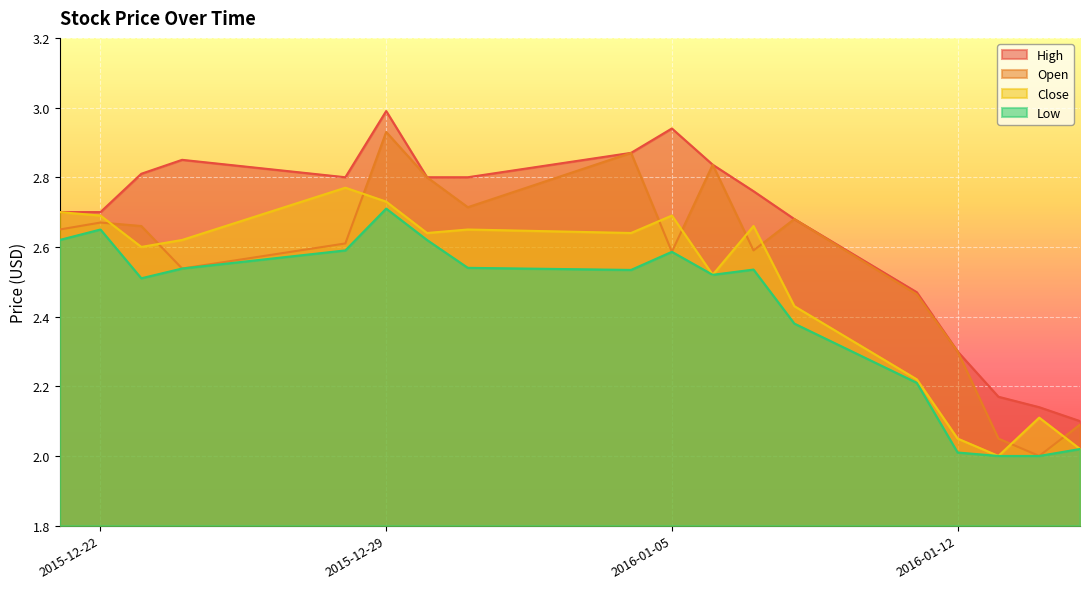

The Low series shows 0.8 at 2015-12-31. True or false?

False